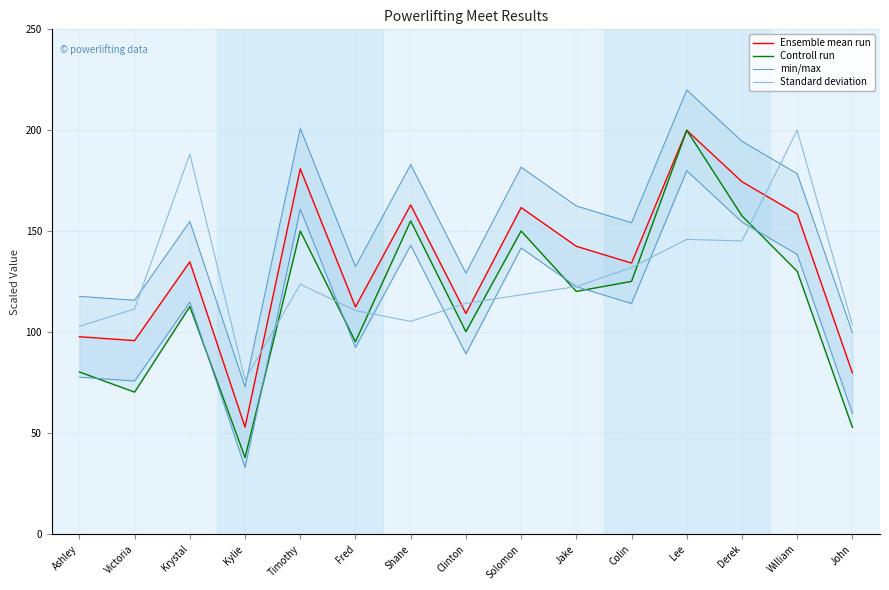

Which series changed the most between Jake and Lee?

Controll run